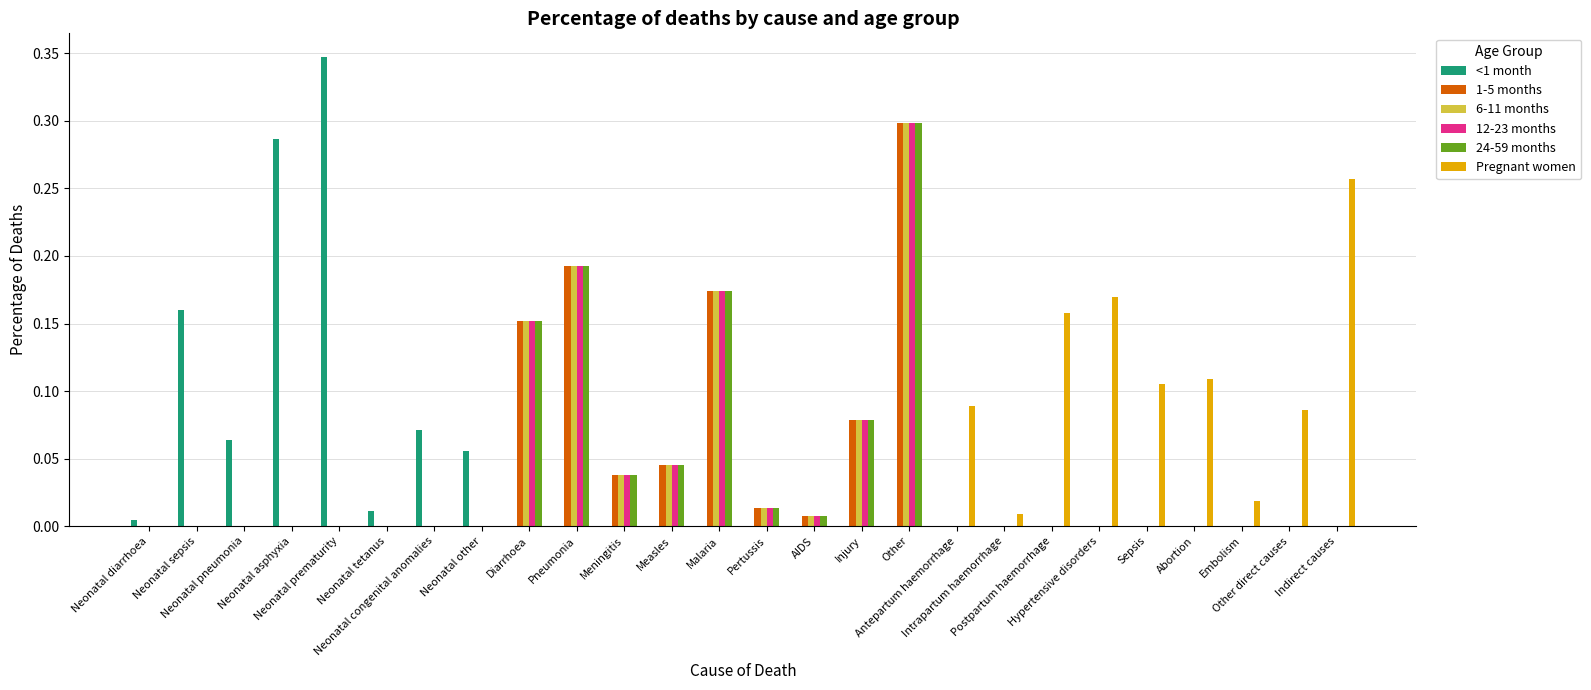

How many categories are shown in the chart?

26